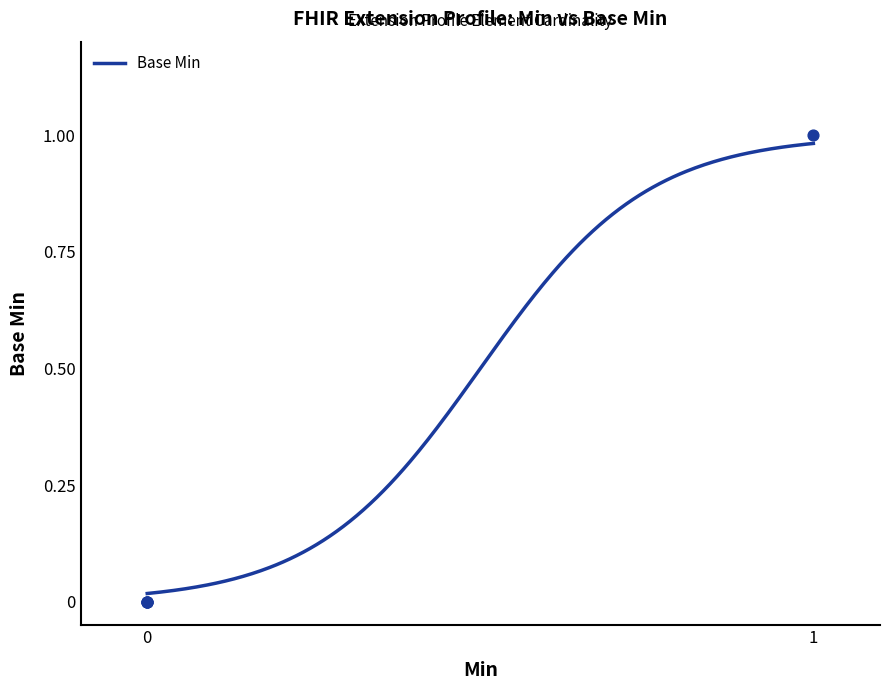

What is the change in value from Extension to Extension.url?

+1